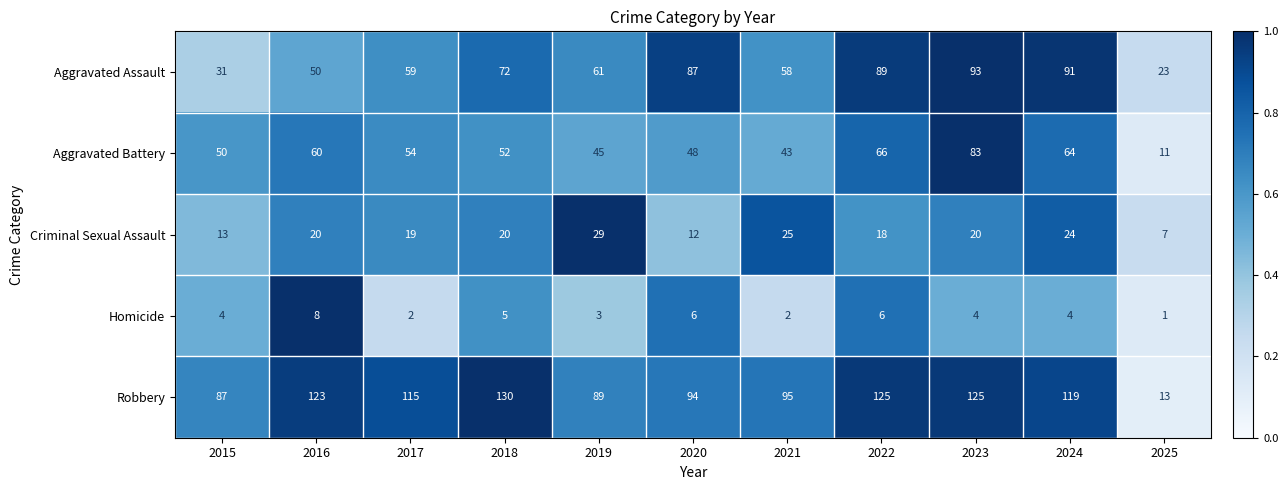

Where is Criminal Sexual Assault nearest to the value 18?

2022